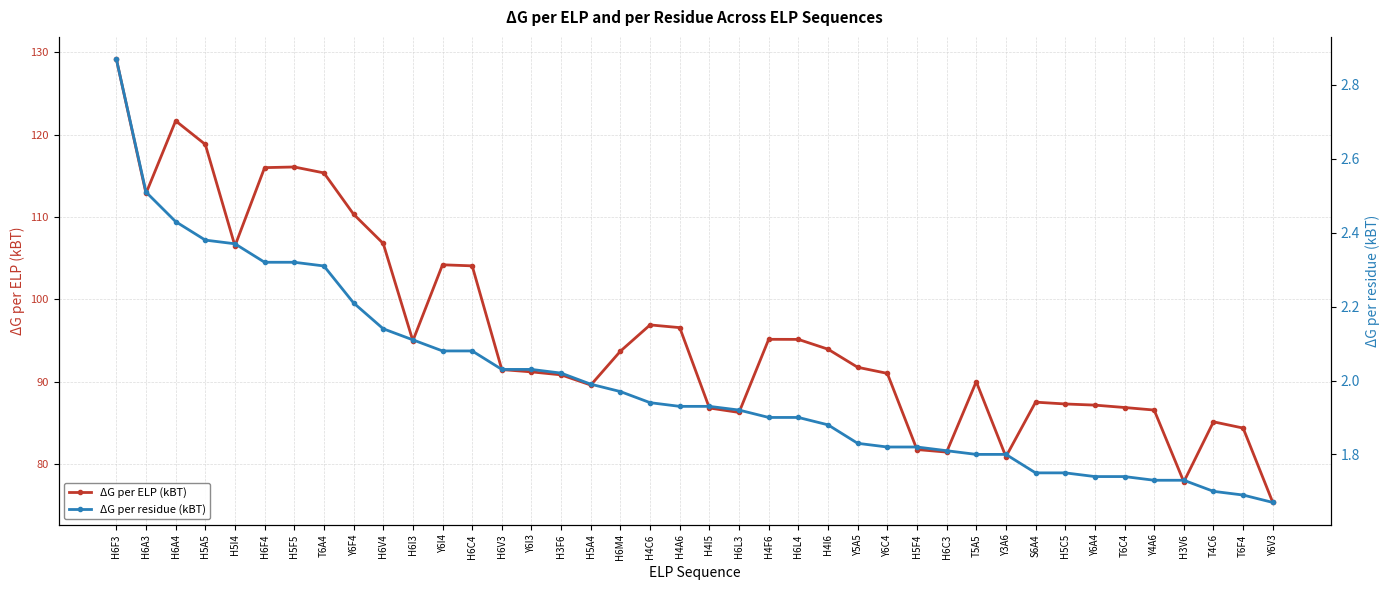

The value of ΔG per residue (kBT) at H3F6 is 0.7. True or false?

False